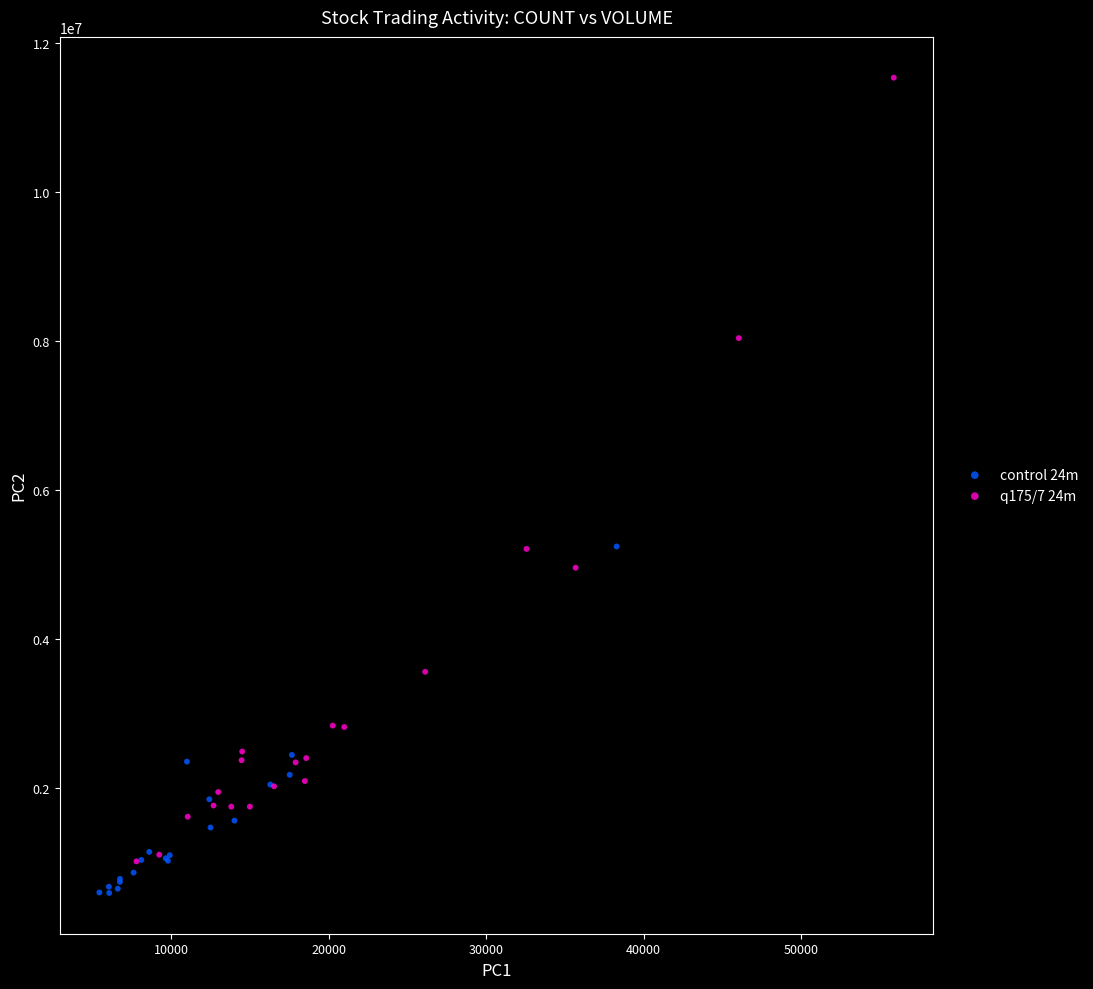

Which series reaches the minimum Y coordinate?

control 24m